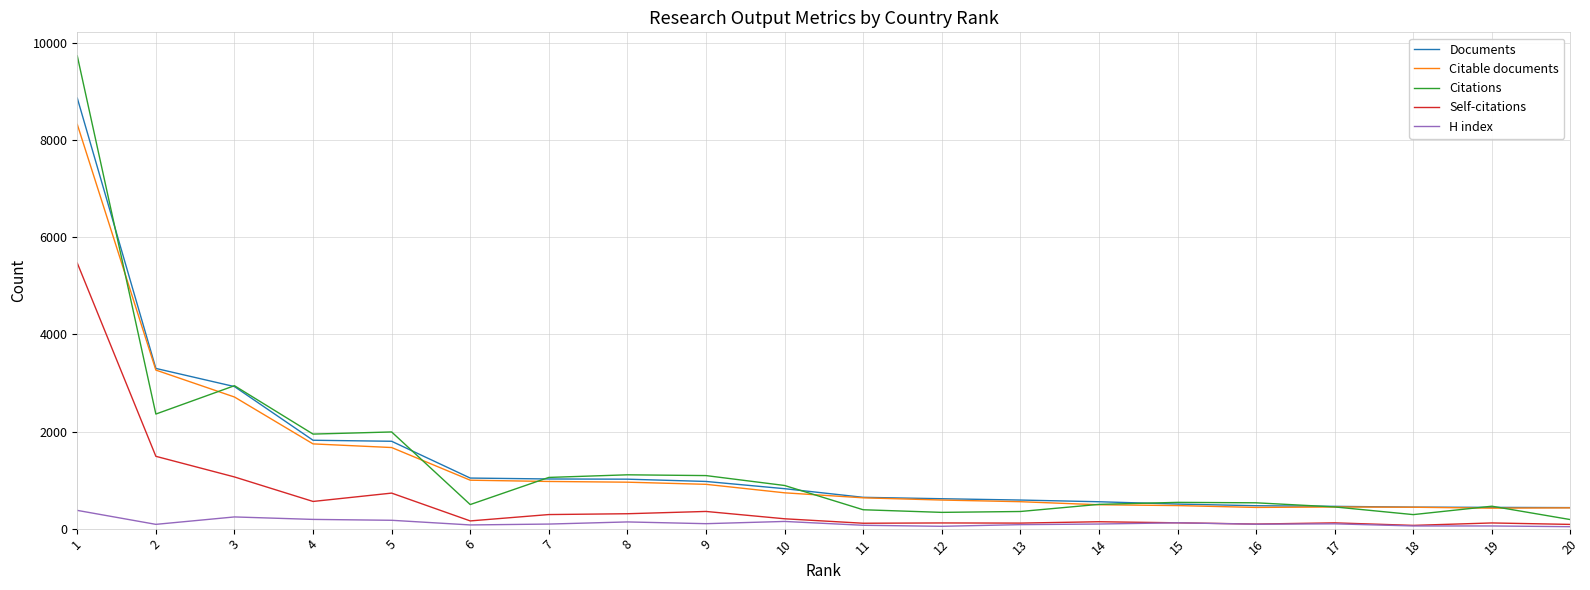

What is the average value of the Citable documents series?

1361